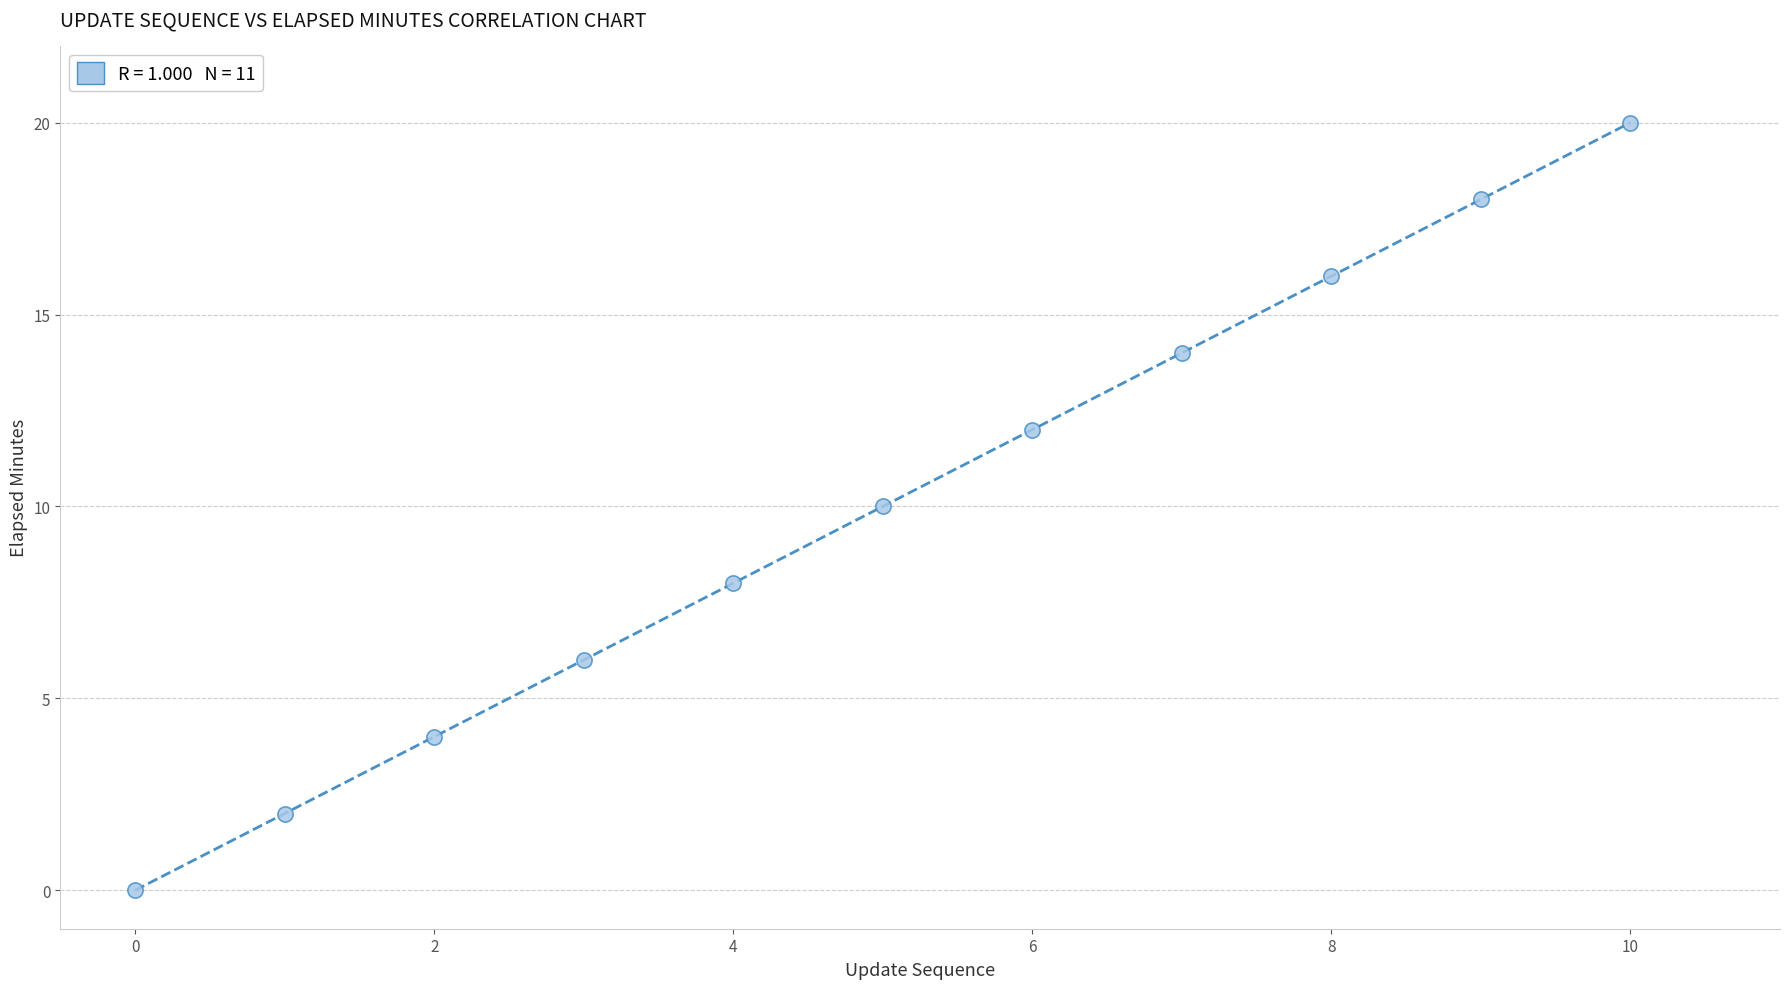

What is the average Y value?

10